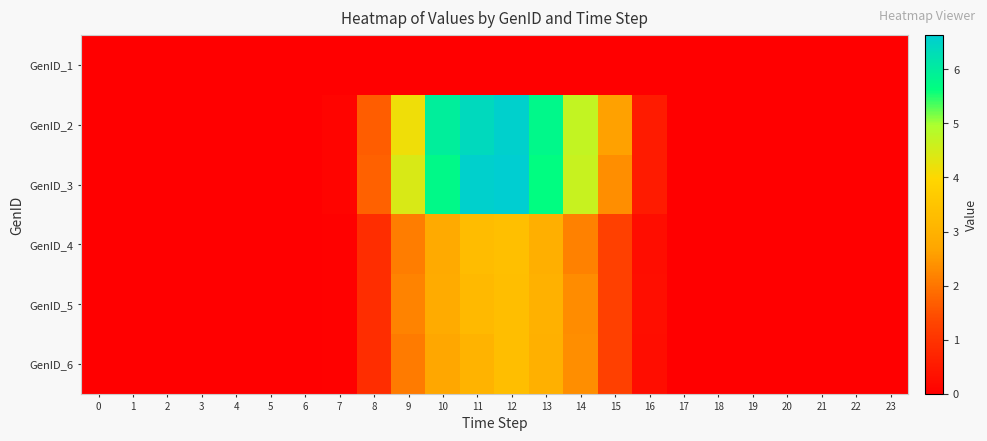

Reading left to right, transcribe all the data shown in this chart.

GenID_1: 0=0.0	1=0.0	2=0.0	3=0.0	4=0.0	5=0.0	6=0.0	7=0.0	8=0.0	9=0.0	10=0.0	11=0.0	12=0.0	13=0.0	14=0.0	15=0.0	16=0.0	17=0.0	18=0.0	19=0.0	20=0.0	21=0.0	22=0.0	23=0.0
GenID_2: 0=0.0	1=0.0	2=0.0	3=0.0	4=0.0	5=0.0	6=0.0	7=0.1	8=1.7	9=4.2	10=6.0	11=6.4	12=6.6	13=5.8	14=4.7	15=2.6	16=0.5	17=0.0	18=0.0	19=0.0	20=0.0	21=0.0	22=0.0	23=0.0
GenID_3: 0=0.0	1=0.0	2=0.0	3=0.0	4=0.0	5=0.0	6=0.0	7=0.1	8=1.7	9=4.4	10=5.7	11=6.6	12=6.6	13=5.7	14=4.7	15=2.4	16=0.5	17=0.0	18=0.0	19=0.0	20=0.0	21=0.0	22=0.0	23=0.0
GenID_4: 0=0.0	1=0.0	2=0.0	3=0.0	4=0.0	5=0.0	6=0.0	7=0.0	8=0.9	9=2.1	10=2.8	11=3.3	12=3.3	13=2.9	14=2.2	15=1.3	16=0.3	17=0.0	18=0.0	19=0.0	20=0.0	21=0.0	22=0.0	23=0.0
GenID_5: 0=0.0	1=0.0	2=0.0	3=0.0	4=0.0	5=0.0	6=0.0	7=0.0	8=0.9	9=2.2	10=2.8	11=3.2	12=3.3	13=3.0	14=2.3	15=1.3	16=0.3	17=0.0	18=0.0	19=0.0	20=0.0	21=0.0	22=0.0	23=0.0
GenID_6: 0=0.0	1=0.0	2=0.0	3=0.0	4=0.0	5=0.0	6=0.0	7=0.0	8=0.9	9=2.1	10=2.7	11=3.0	12=3.3	13=3.0	14=2.4	15=1.3	16=0.3	17=0.0	18=0.0	19=0.0	20=0.0	21=0.0	22=0.0	23=0.0